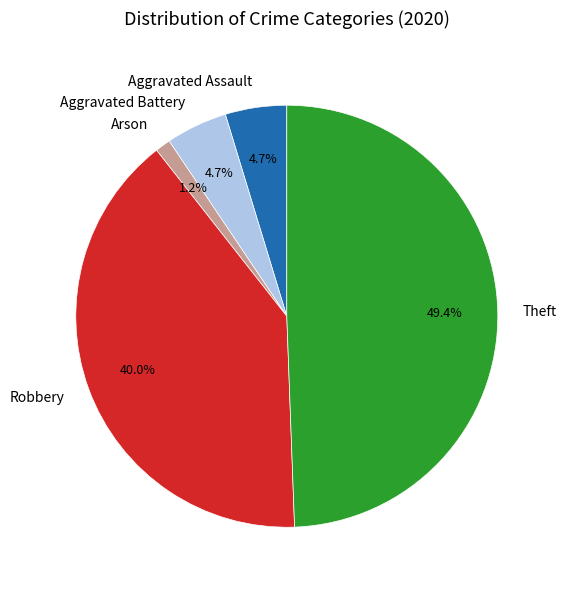

Which has a higher value, Robbery or Aggravated Battery?

Robbery